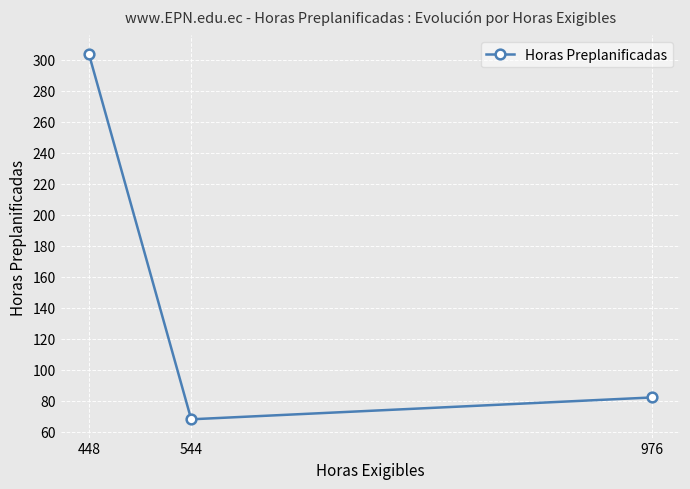

What is the value of the 2nd point from the left?

68.0